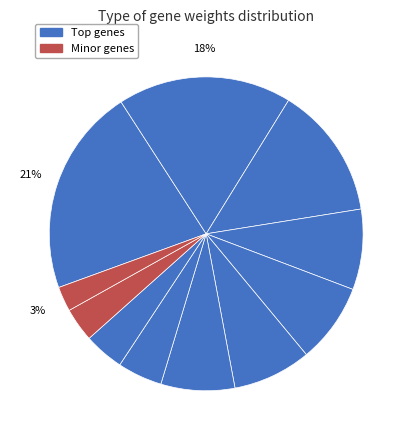

How many segments does this pie chart have?

11